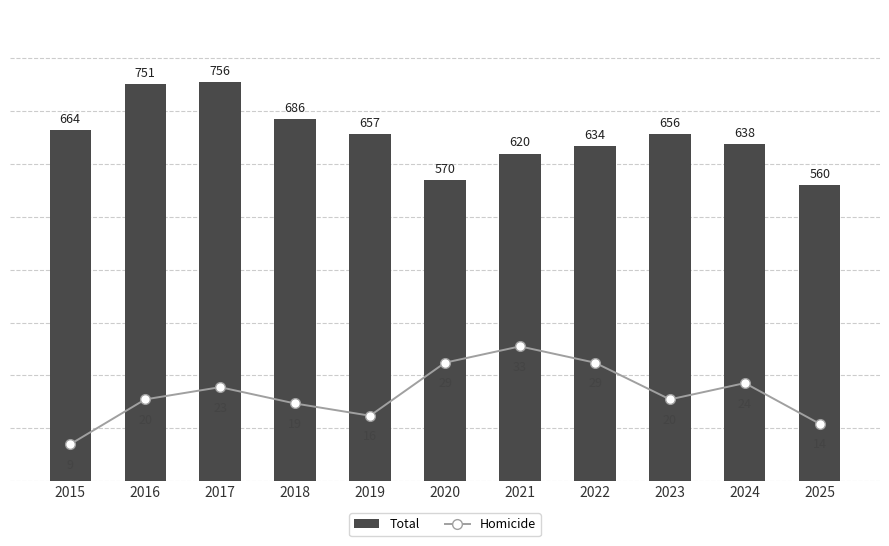

Rank the series at 2024 from highest to lowest value.

Total, Homicide